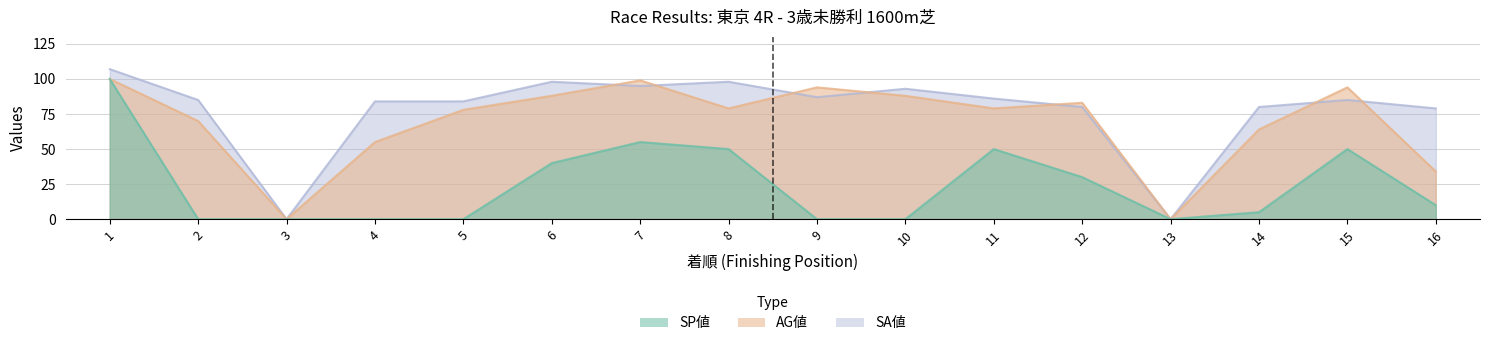

What is the difference between the maximum and minimum values in the SA値 series?

107